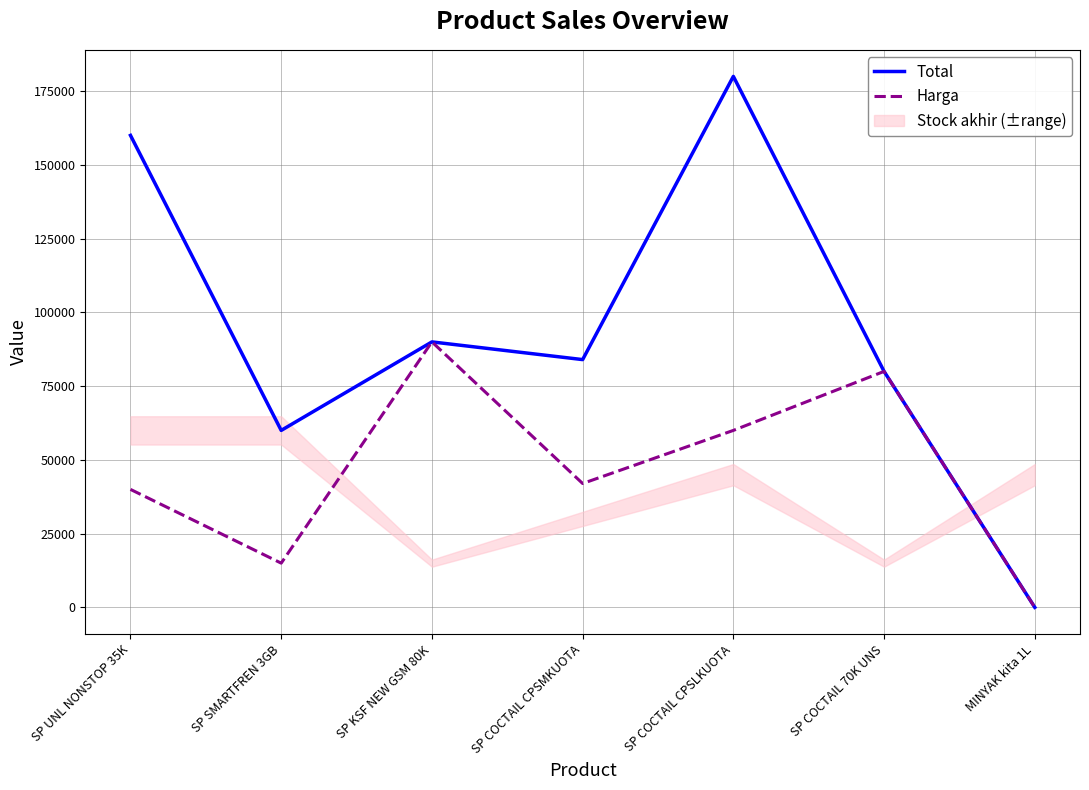

The value of Harga at SP KSF NEW GSM 80K is 152313. True or false?

False